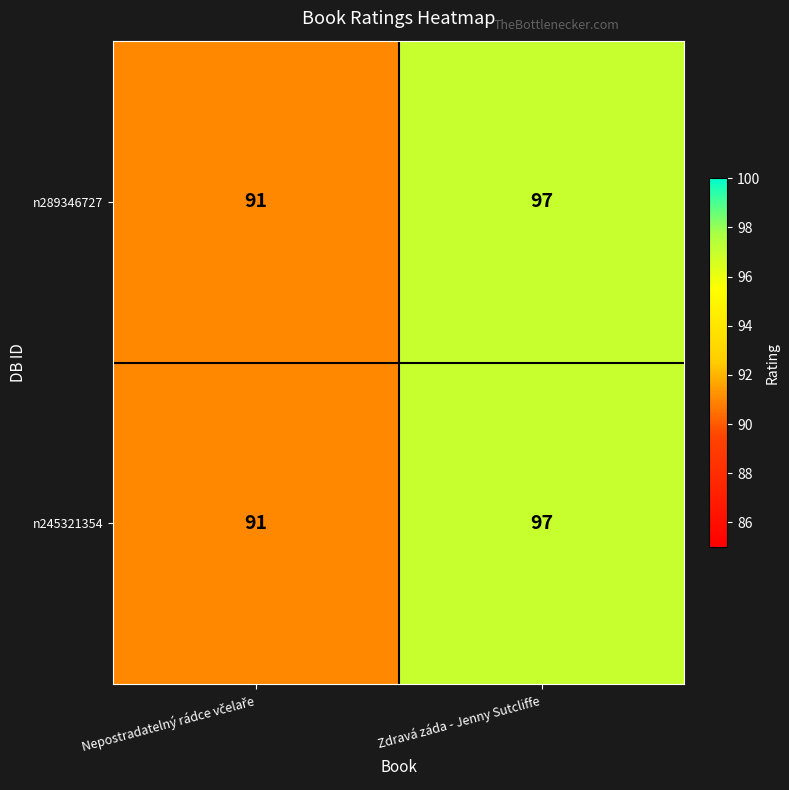

What is the total value across all series at Zdravá záda - Jenny Sutcliffe?

194